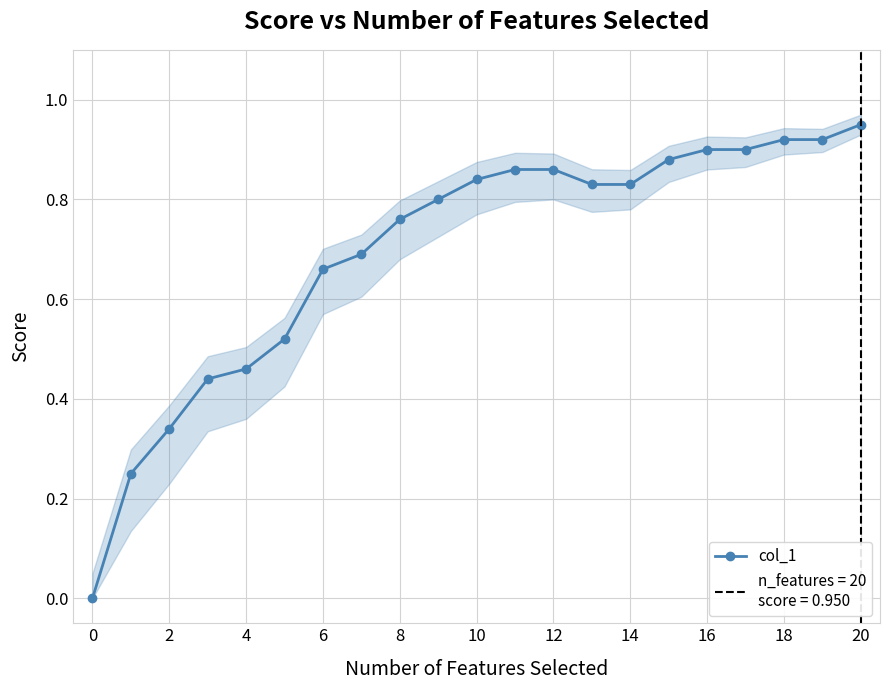

Is it true that col_1 equals 0.6 at 4?

False